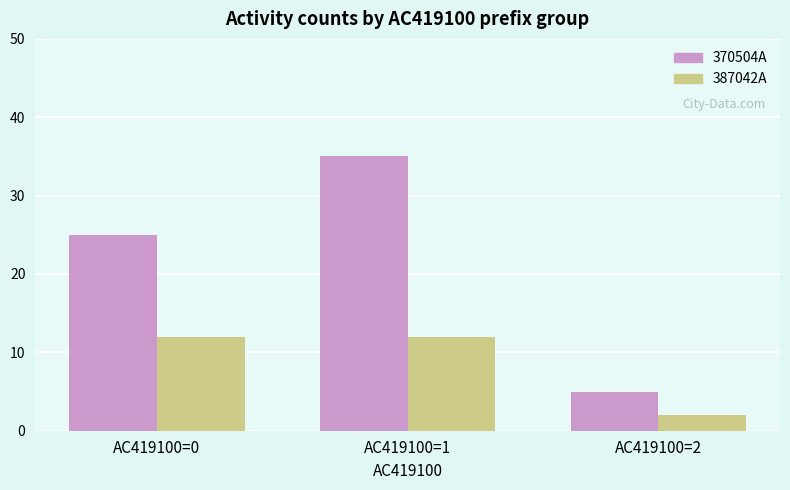

What is the spread (max minus min) of values at AC419100=0?

13